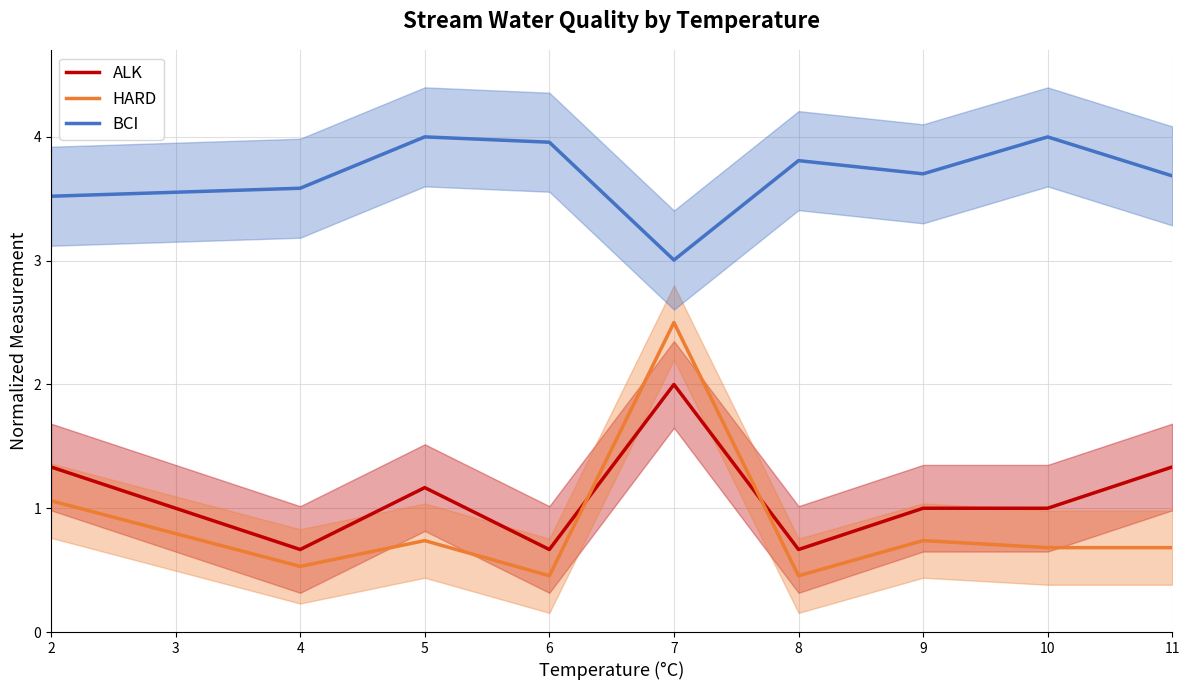

Is the value of BCI at 8 greater than the value of HARD at 6?

Yes